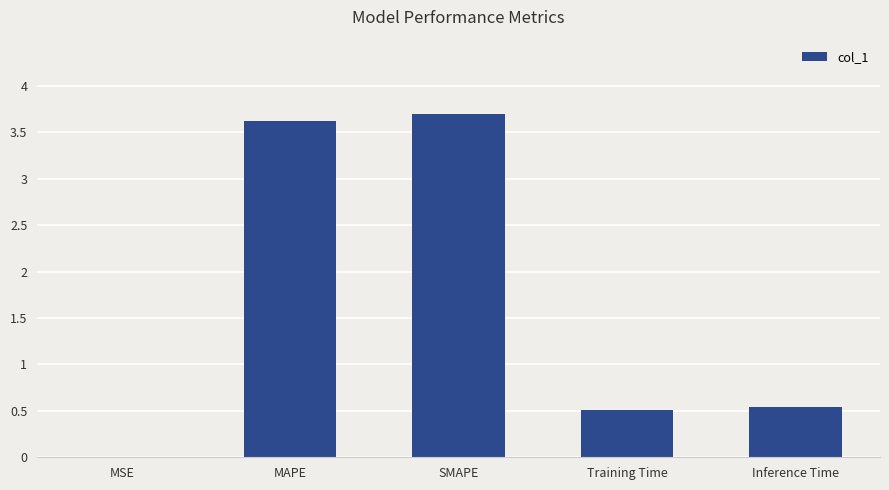

Which has a higher value, Training Time or MAPE?

MAPE